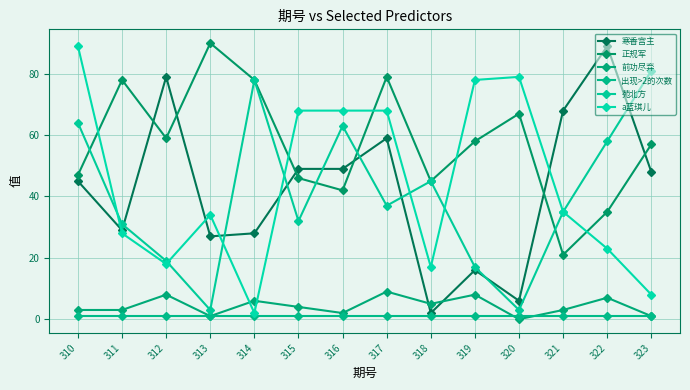

What is the difference between the maximum and minimum values in the 寒香宫主 series?

87